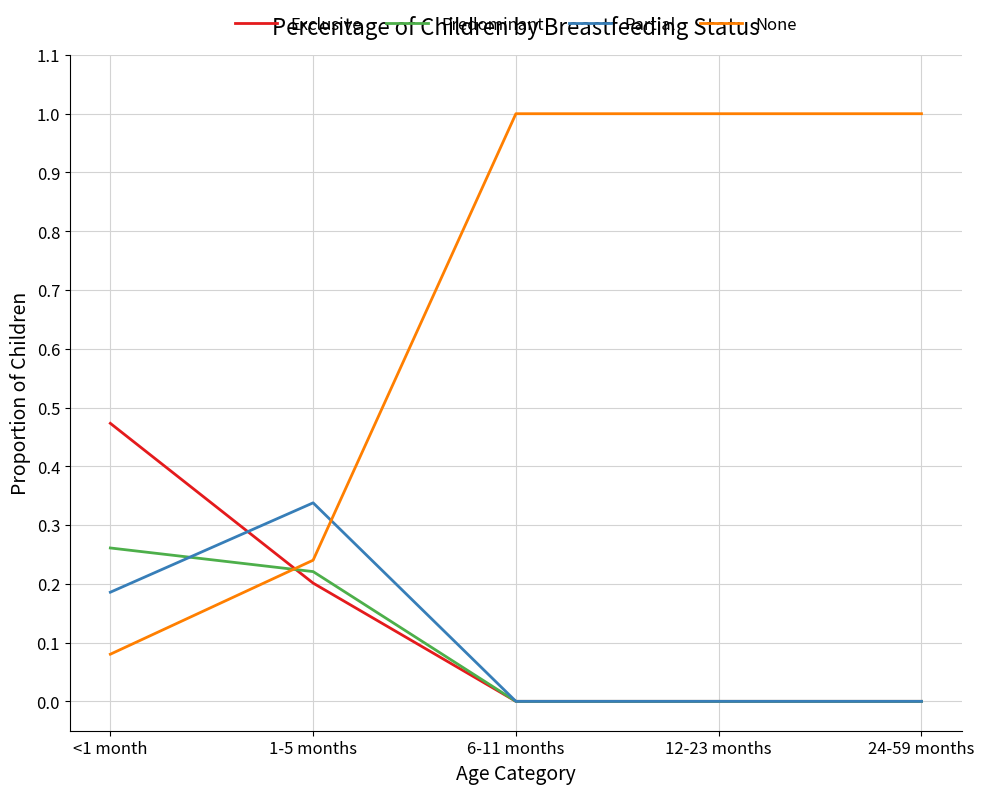

The value of None at 24-59 months is 1.0. True or false?

True